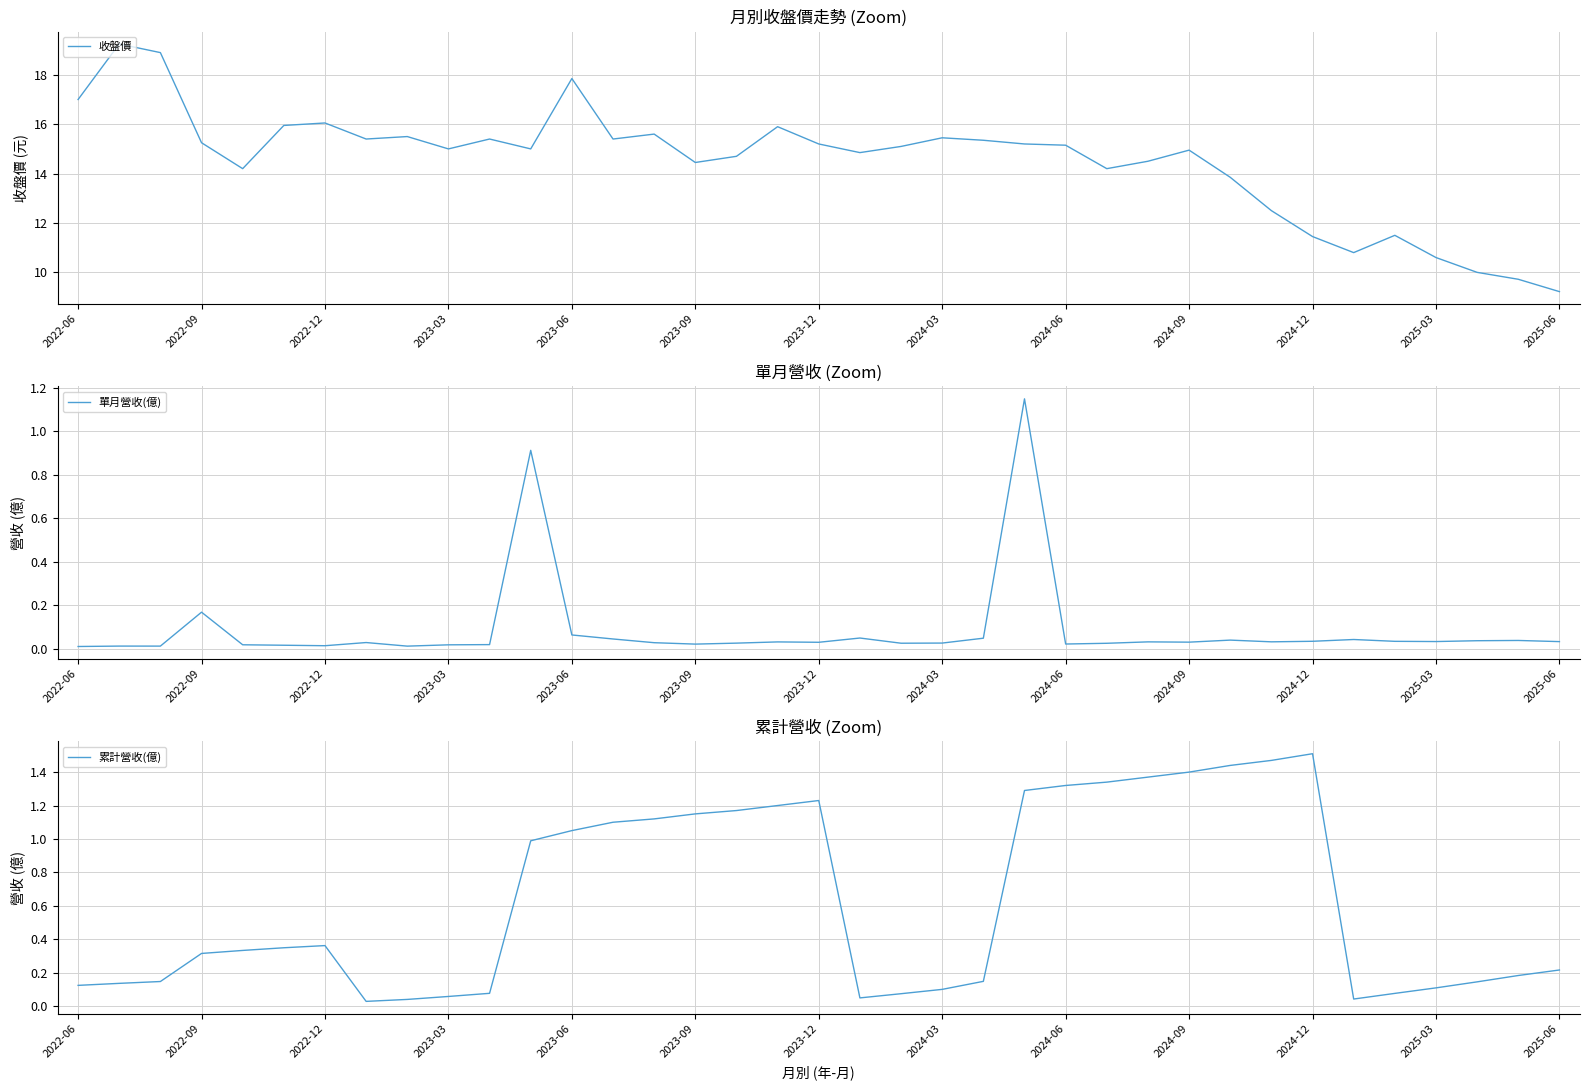

What is the spread (max minus min) of values at 2022-06?

17.0